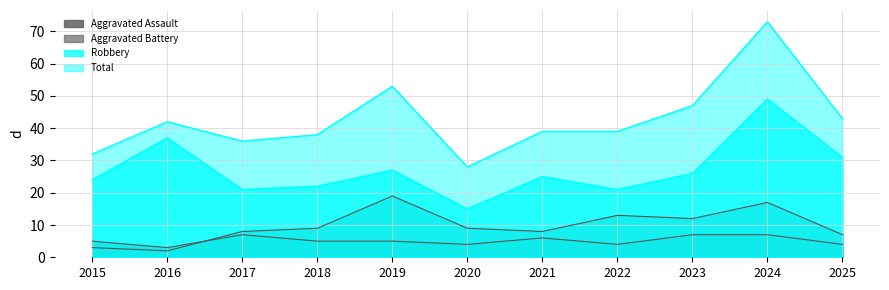

What value does the Aggravated Battery series have at 2020?

9